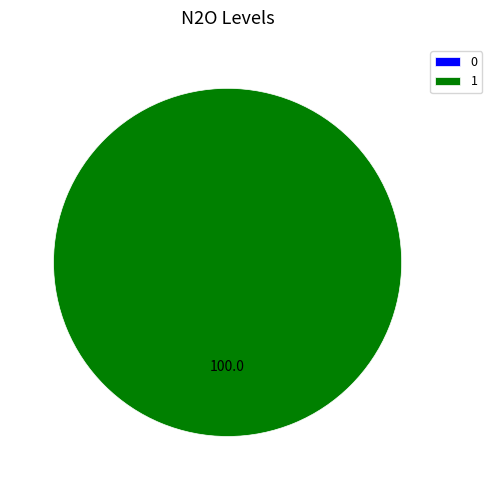

What is the majority slice?

1